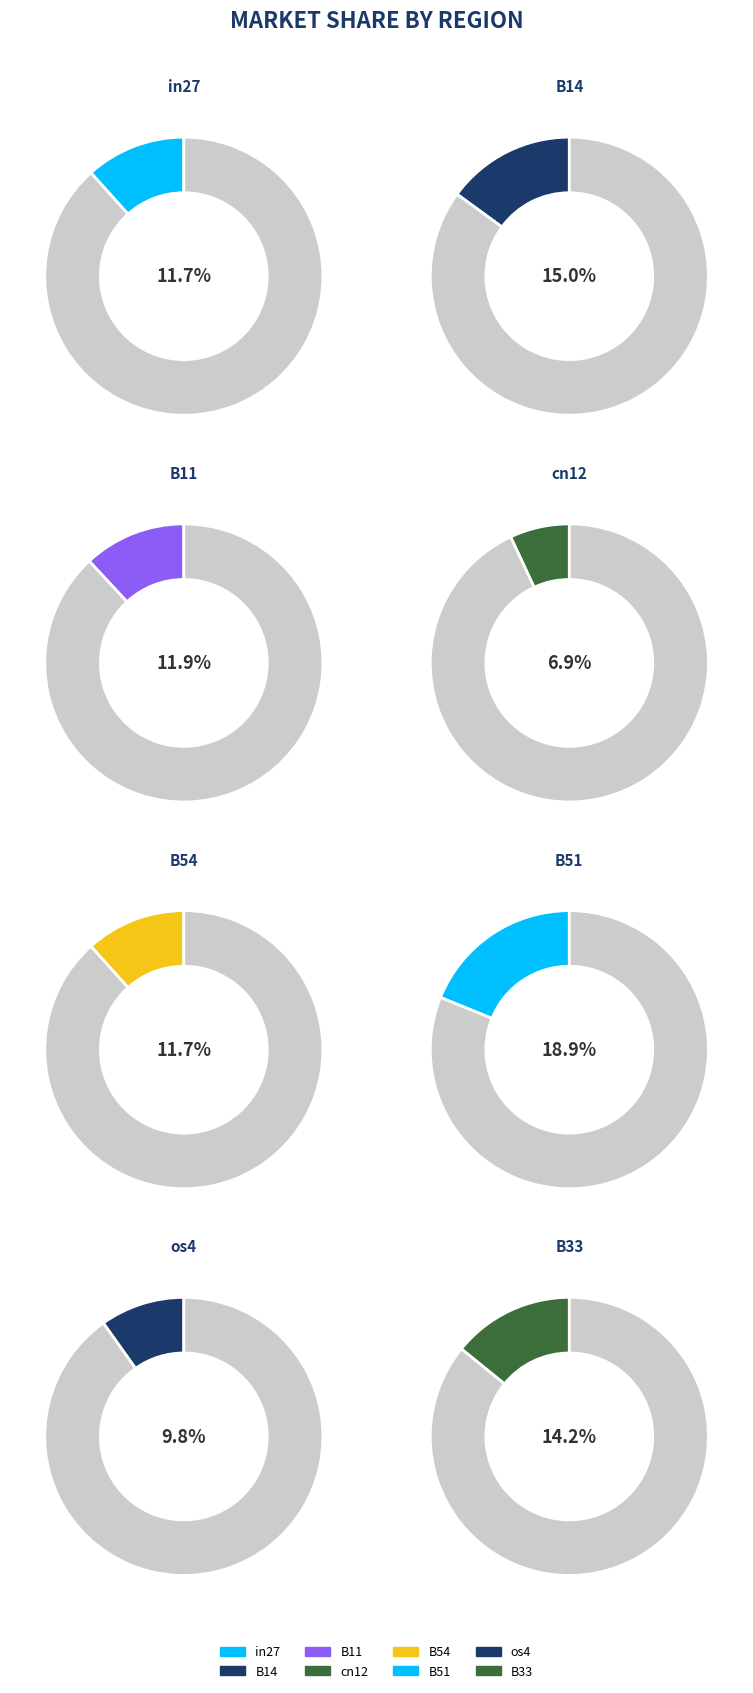

To the nearest percent, what is the difference between the os4 and B51 slice percentages?

9%